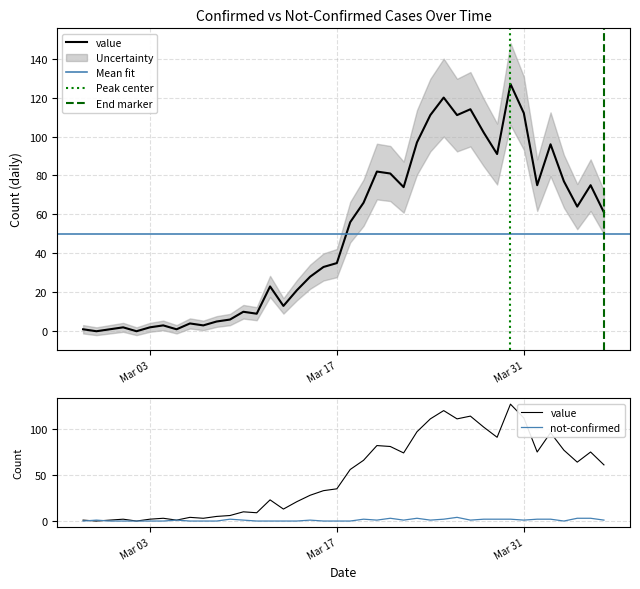

True or false: value and not-confirmed cross at least once.

True